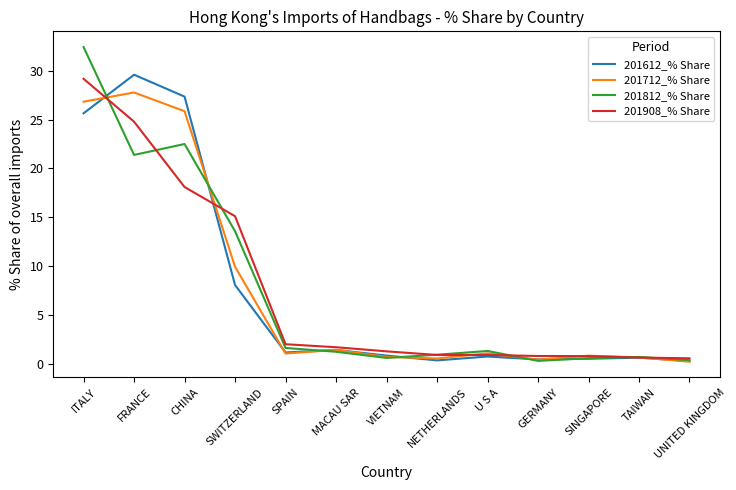

Read the 201712_% Share value at FRANCE.

27.8